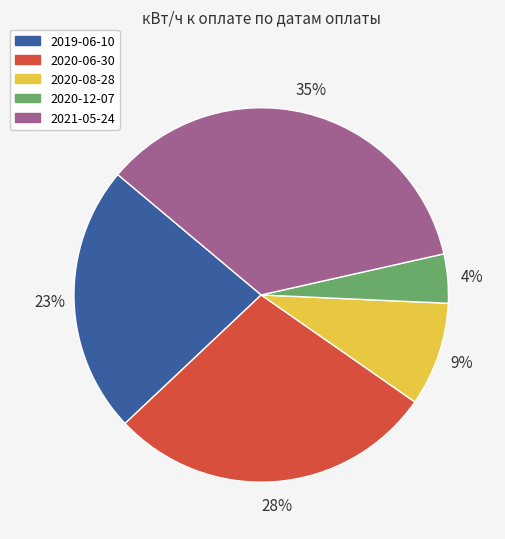

How many slices are in this pie chart?

5